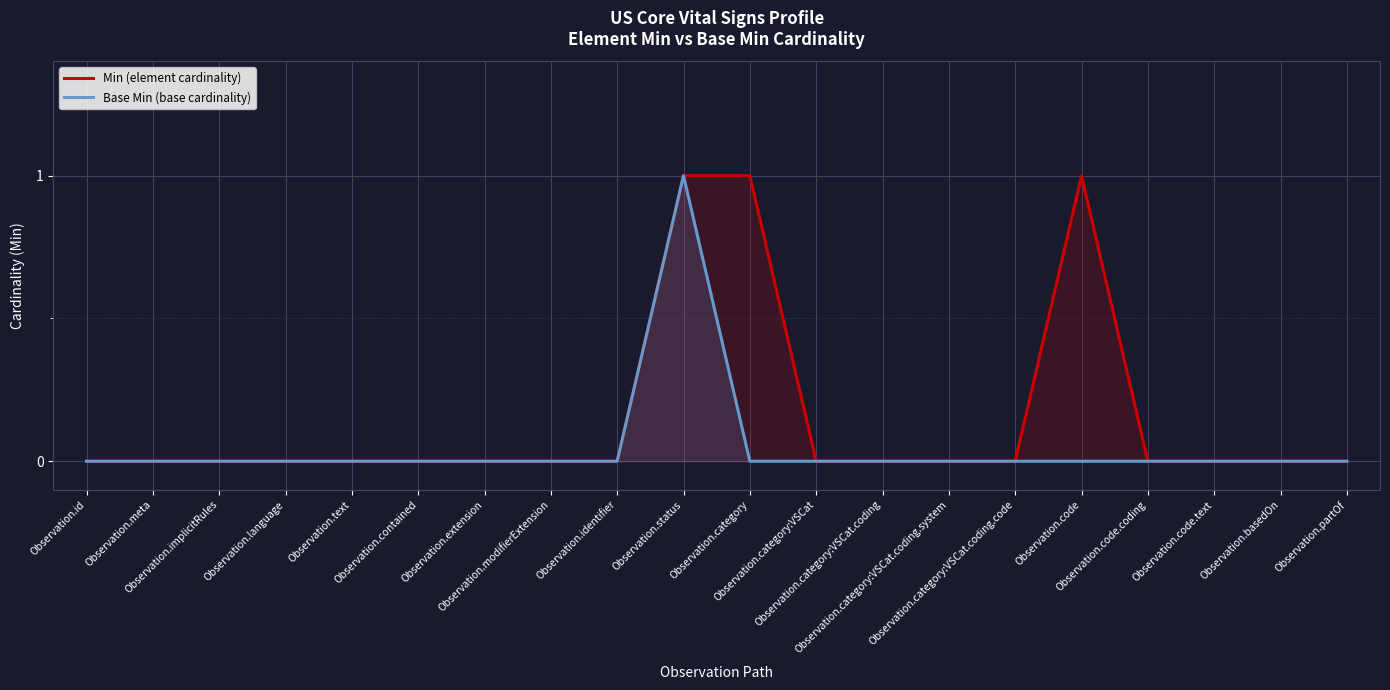

Is the value of Min (element cardinality) at Observation.code.coding greater than the value of Base Min (base cardinality) at Observation.extension?

No